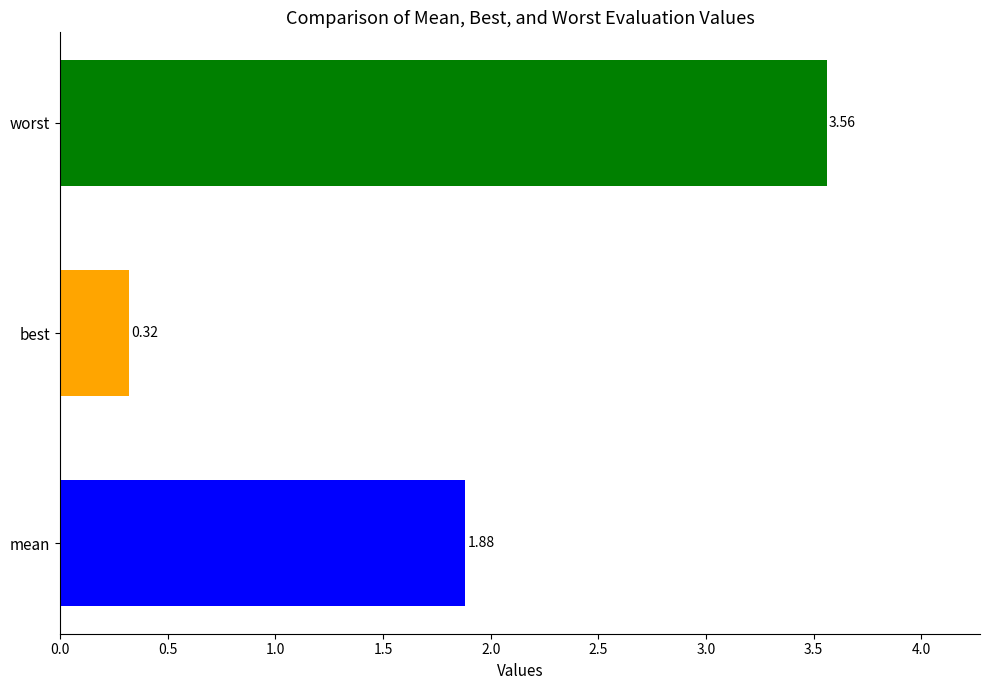

What is the change in value from mean to best?

-1.6